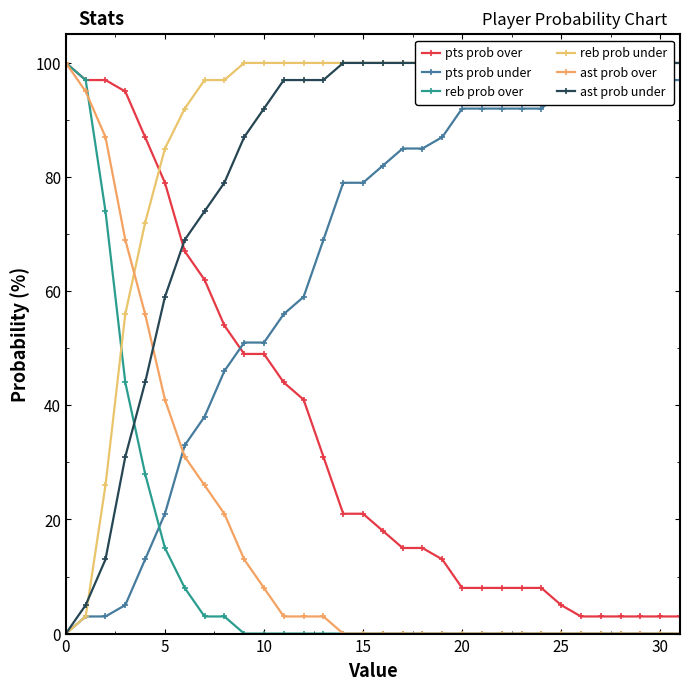

What is the average value of the pts prob under series?

65